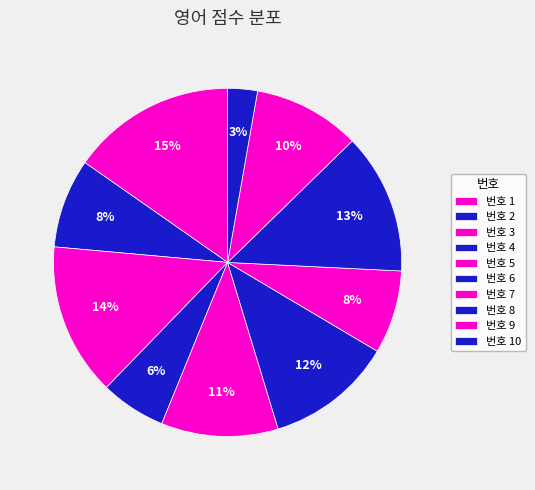

Is there any slice that represents more than half of the pie?

No